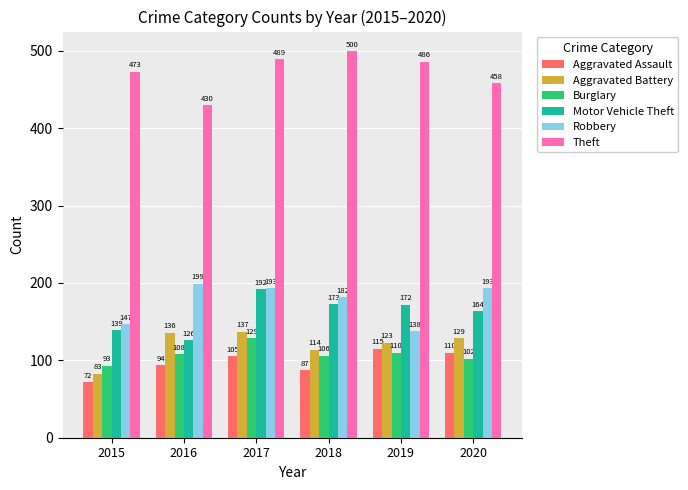

What is the maximum value for Burglary?

129